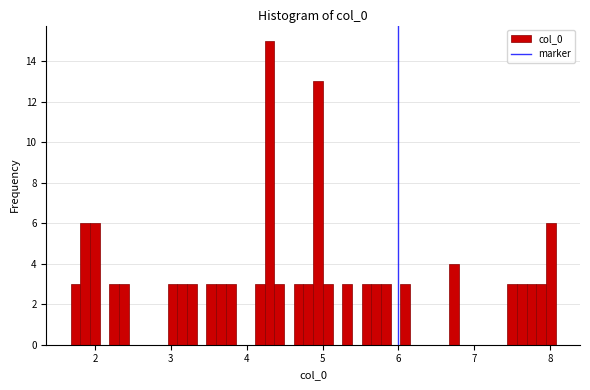

Read against the x-axis, roughly where is the centre of the tallest bar?

4.3